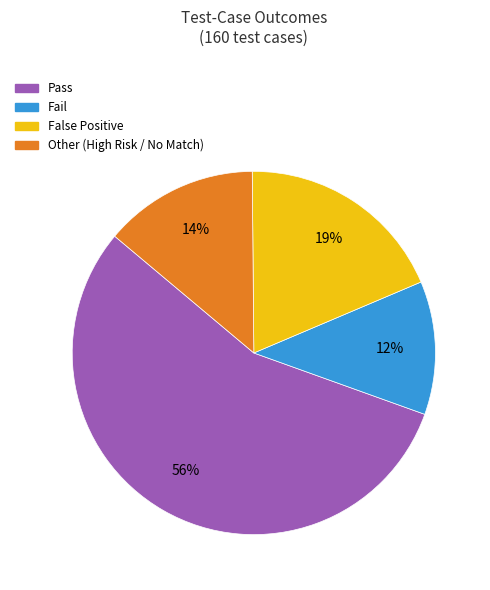

Does any single category account for the majority?

Yes